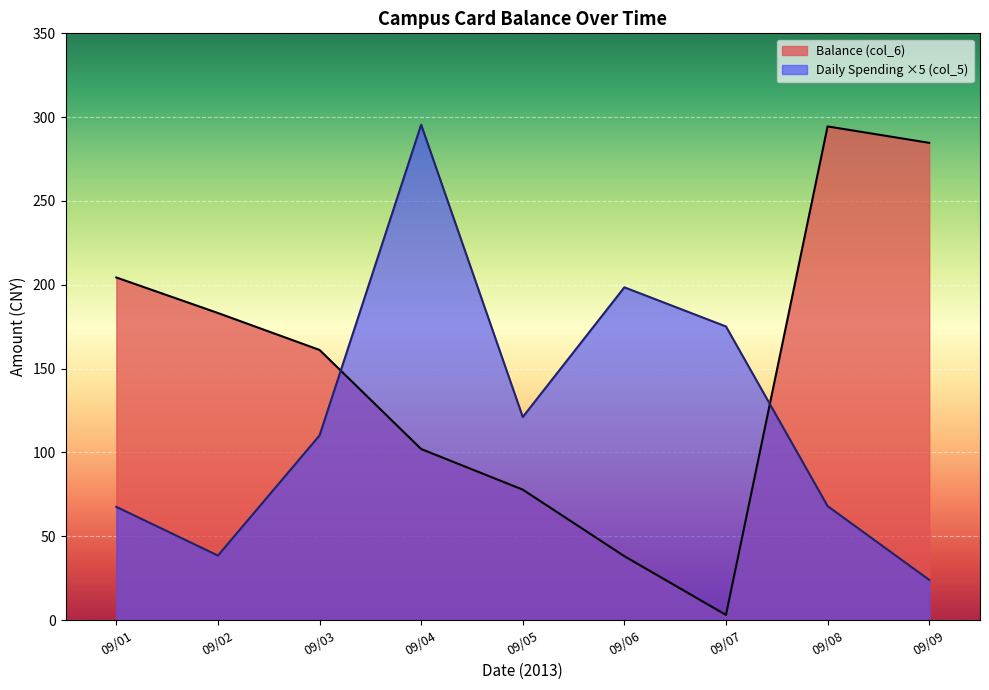

Is the value of Daily Spending ×5 (col_5) at 09/08 greater than the value of Balance (col_6) at 09/08?

No